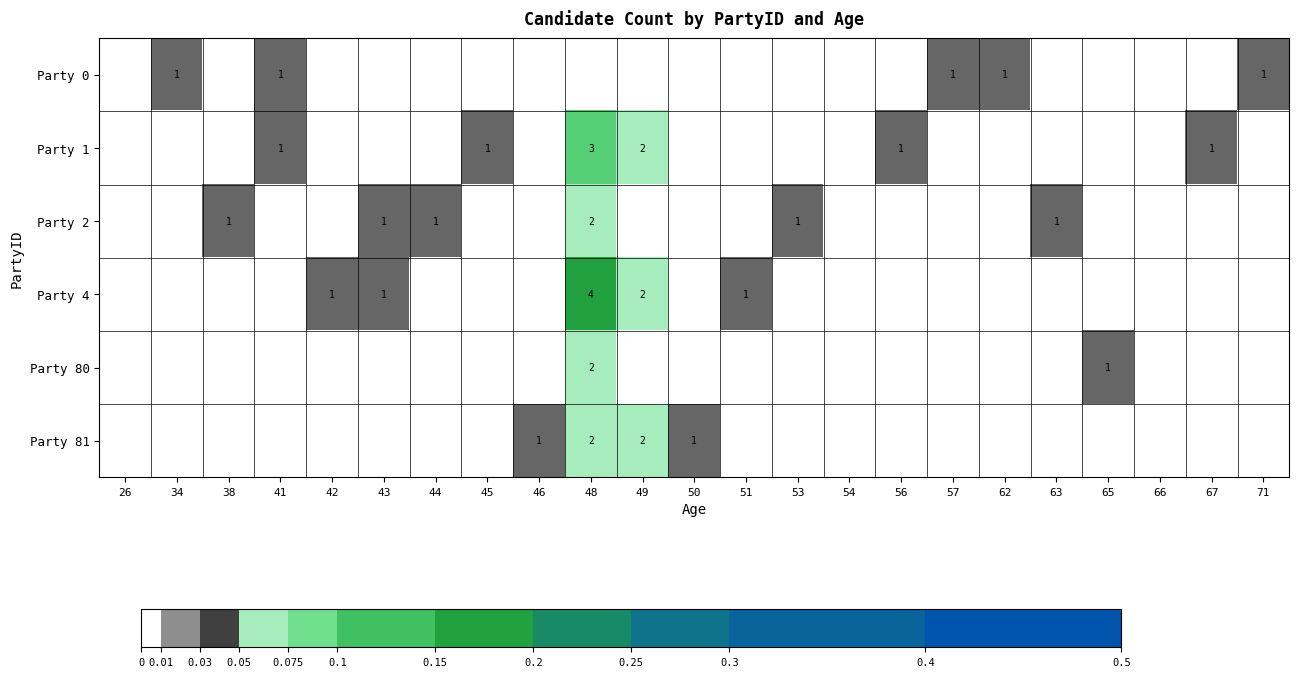

Which series has the widest spread of values?

Party 4